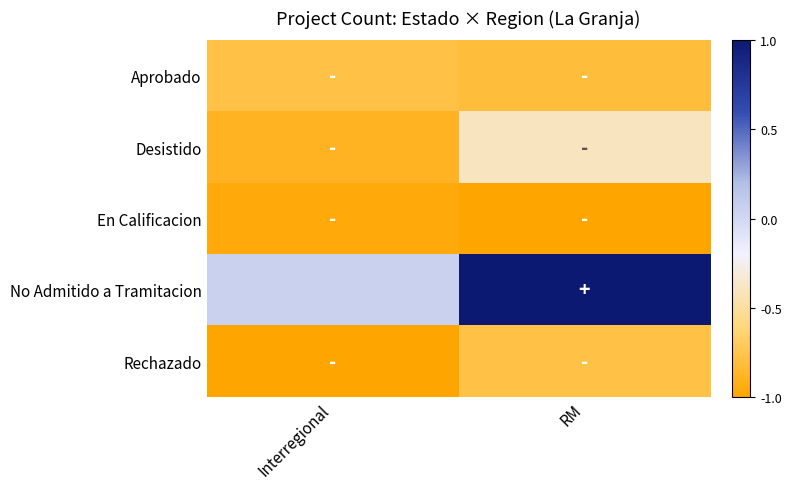

What is the total value across all series at Interregional?

-3.6